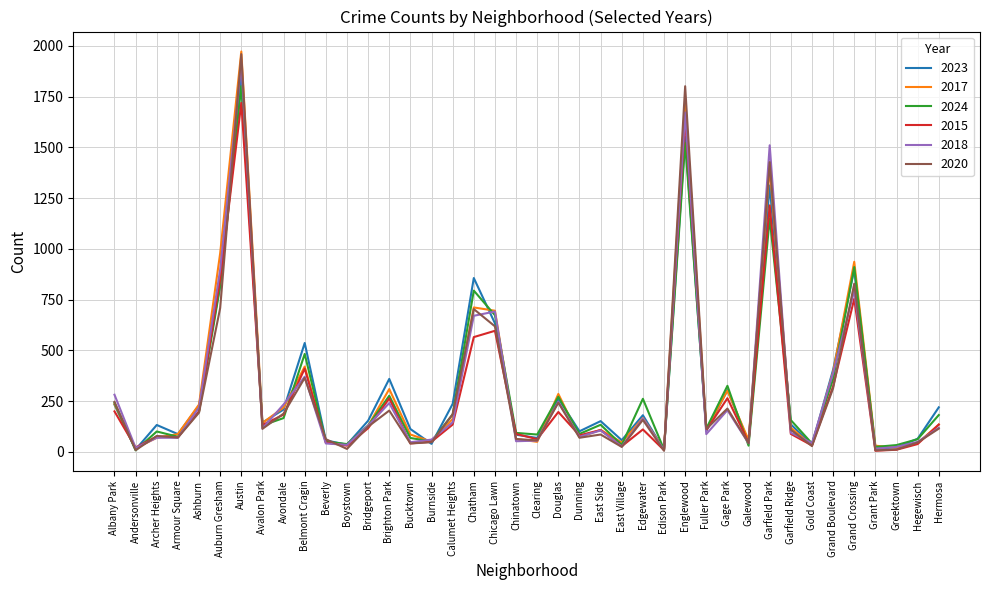

Which series has the largest range (max minus min)?

2017